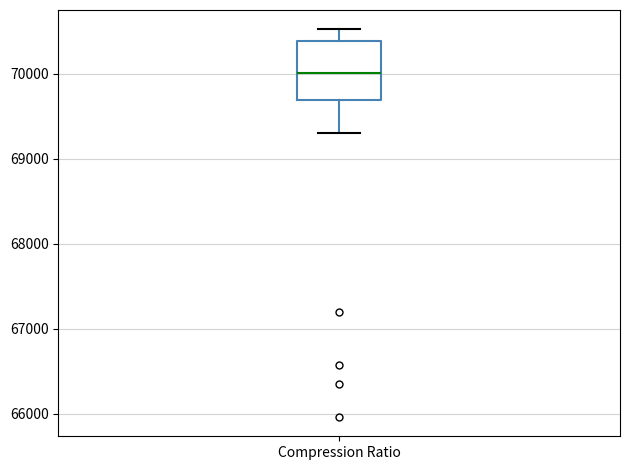

Read this box plot against the y-axis: the position of the median line, the range covered by the box, and the ends of both whiskers. The values are not printed on the chart, so give them approximately, as read against the axis.

median 70000, box 69700 to 70400, whiskers 69300 to 70500